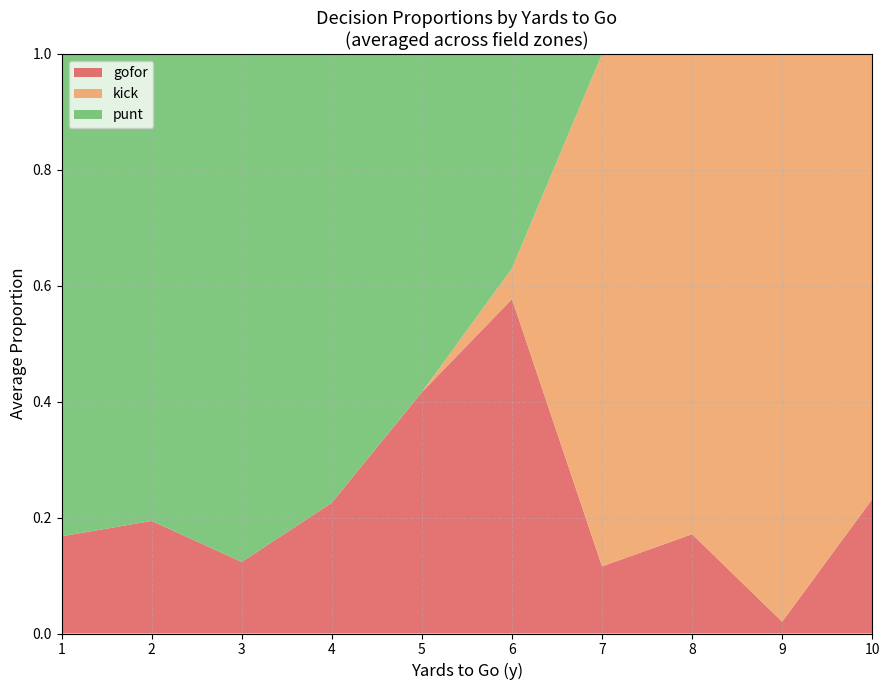

At which label does gofor reach its minimum?

9